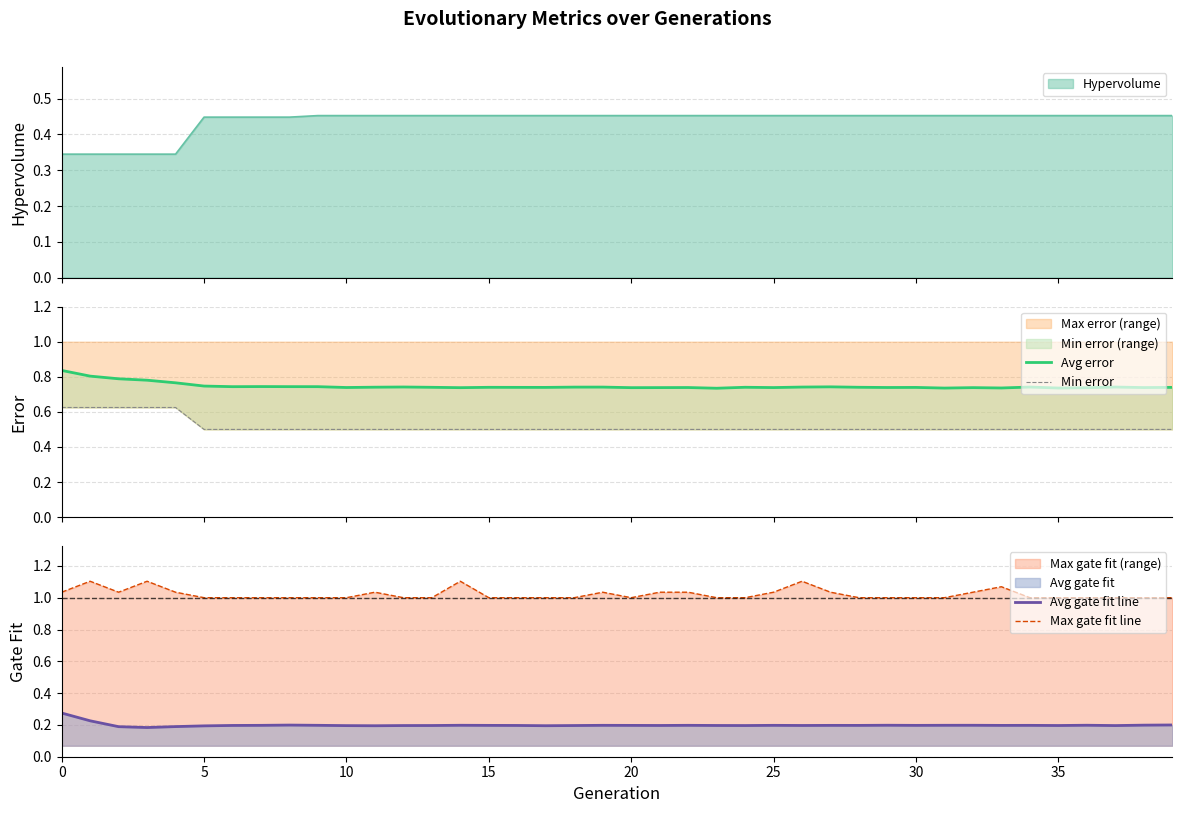

Between 15 and 34, which series saw the biggest shift?

Avg error